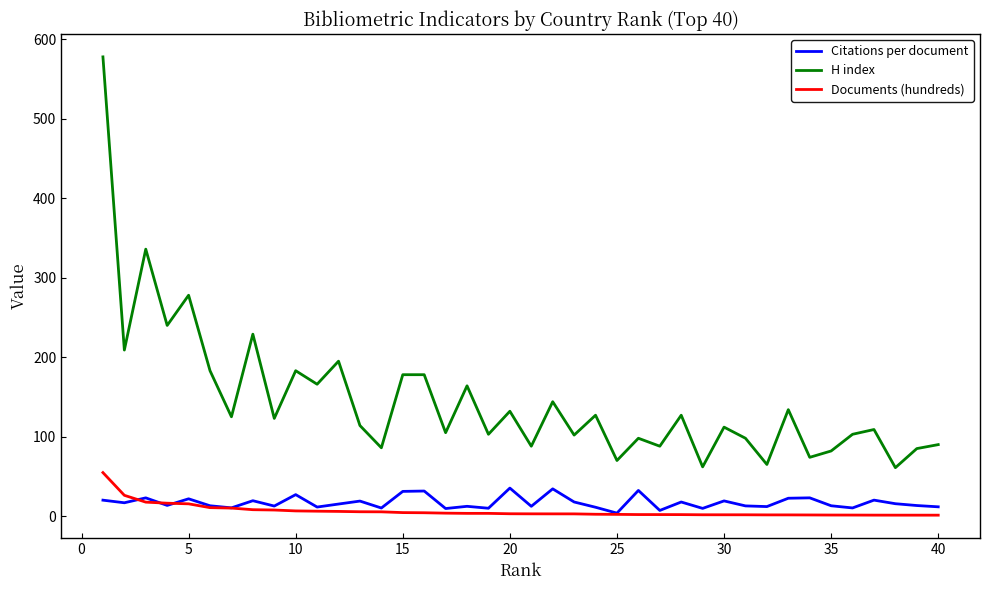

What is the minimum value for H index?

61.0